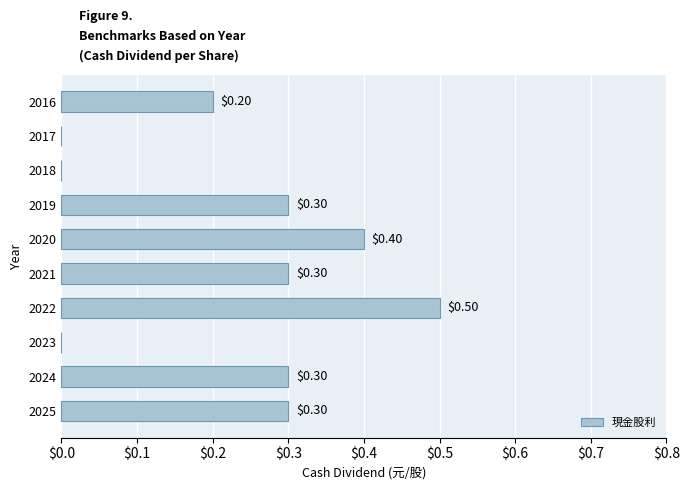

Which has a higher value, 2018 or 2016?

2016